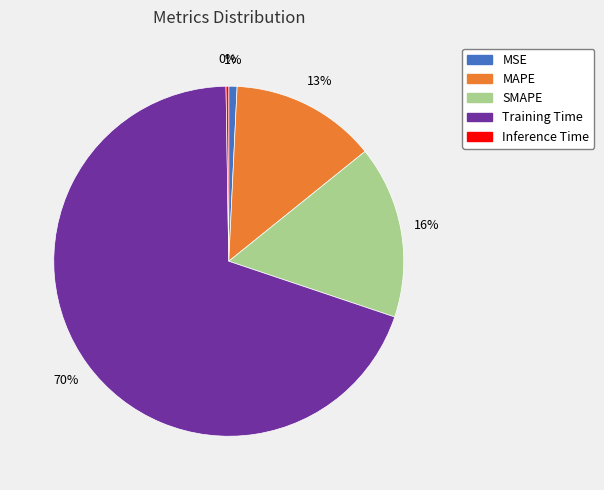

Is it true that Training Time is 70% of the pie?

True